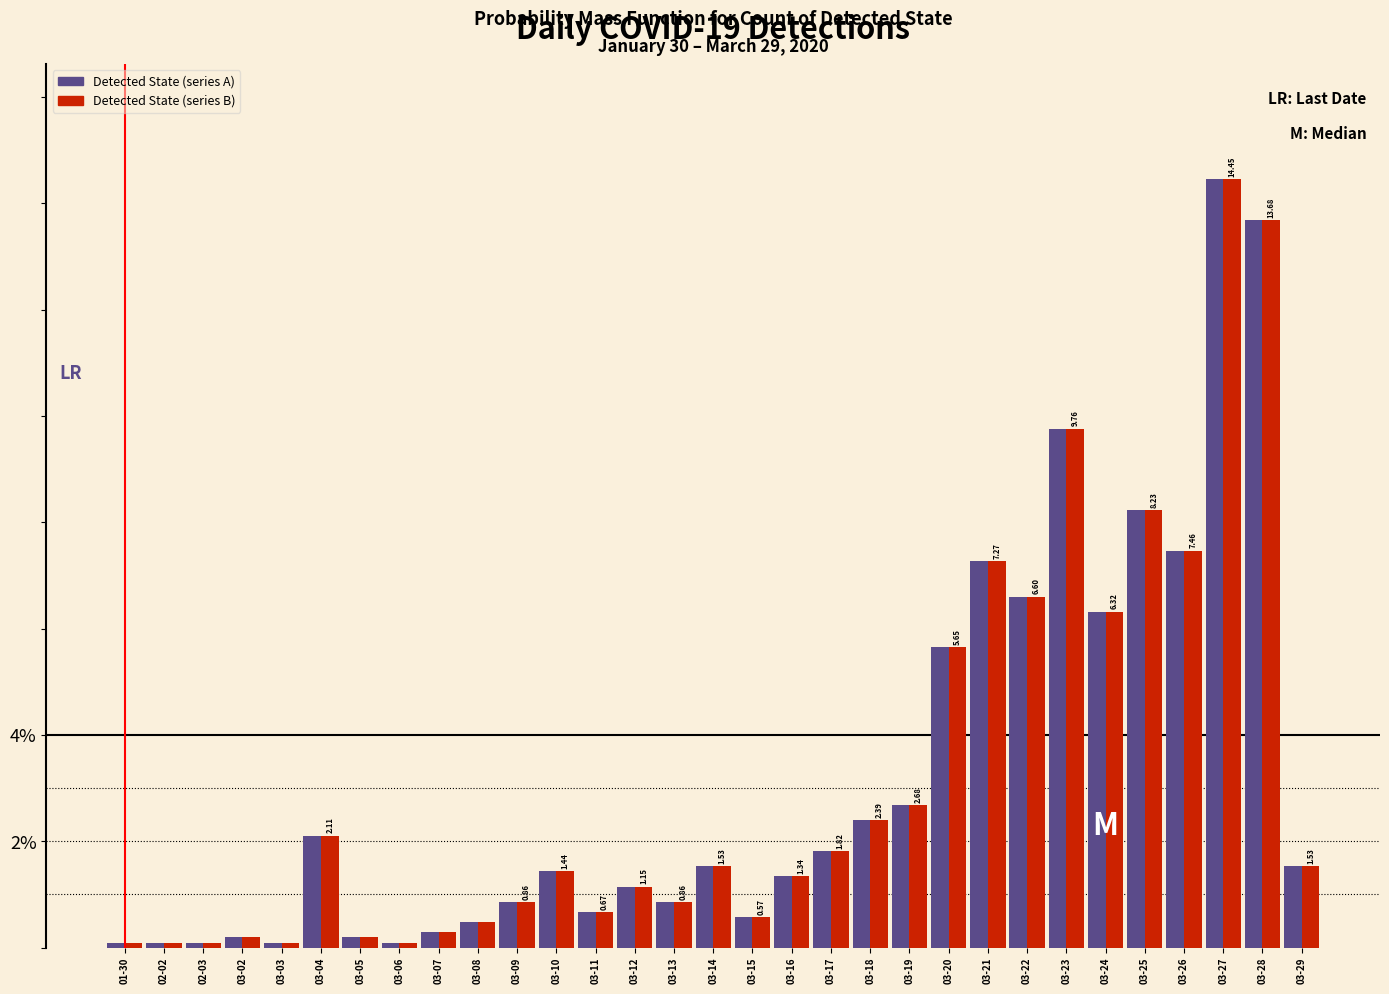

At which category is the sum across all series the highest?

03-27